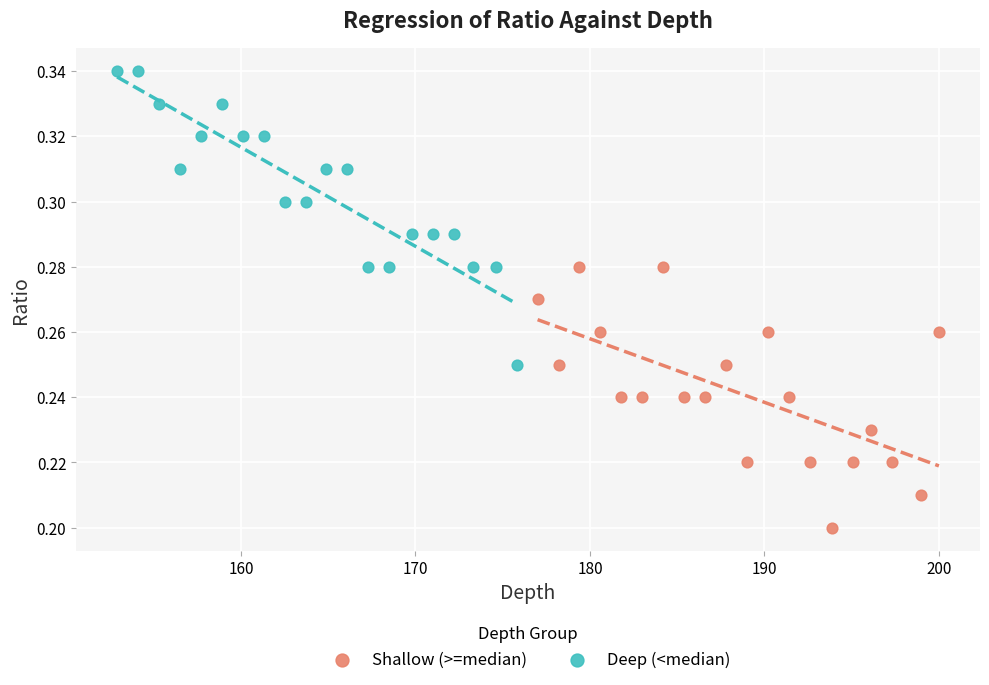

Which series has the largest Y range (max minus min)?

Deep (<median)